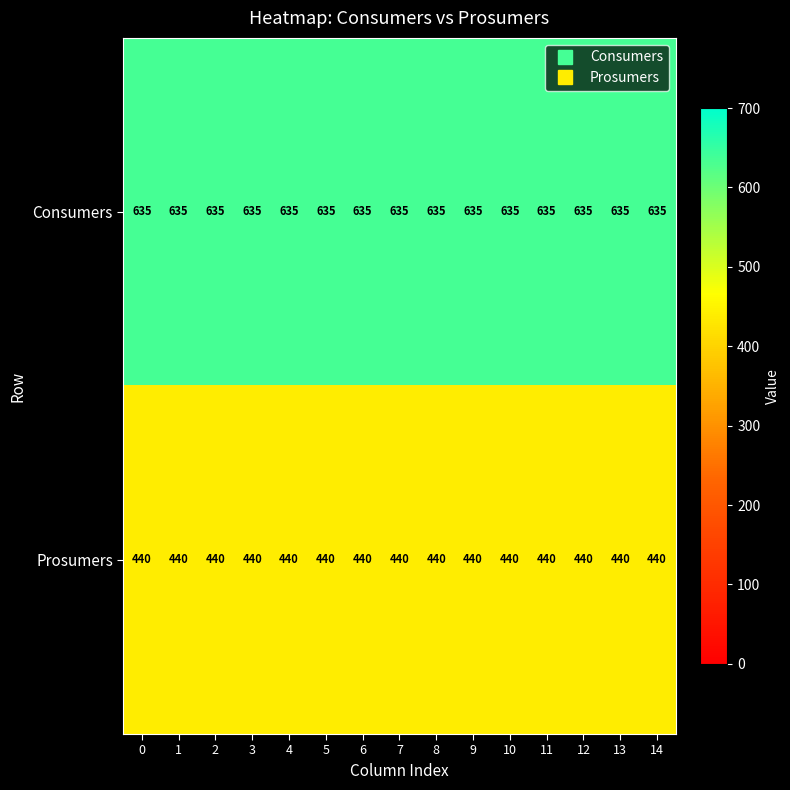

At 13, list the series in order from smallest to largest.

Prosumers, Consumers